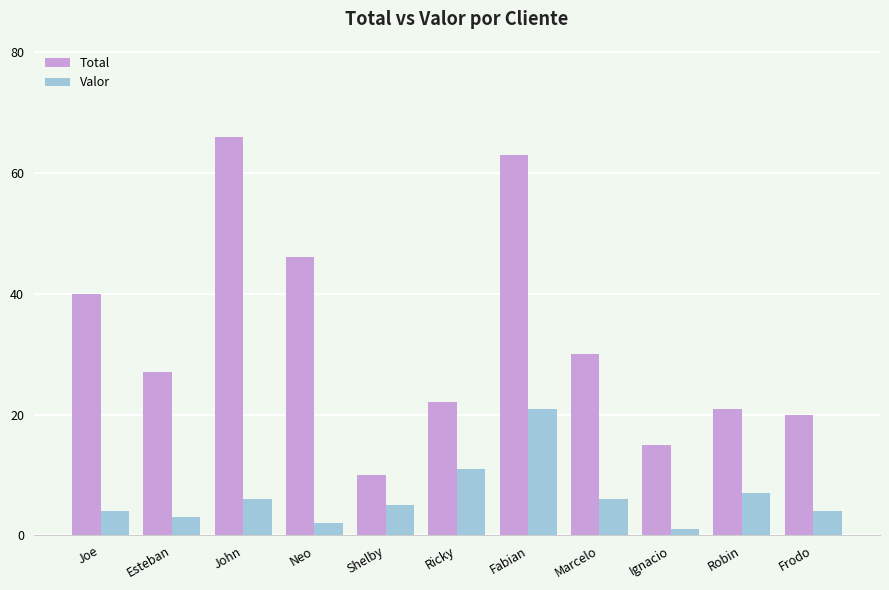

What is the difference between the highest and lowest values at Neo?

44